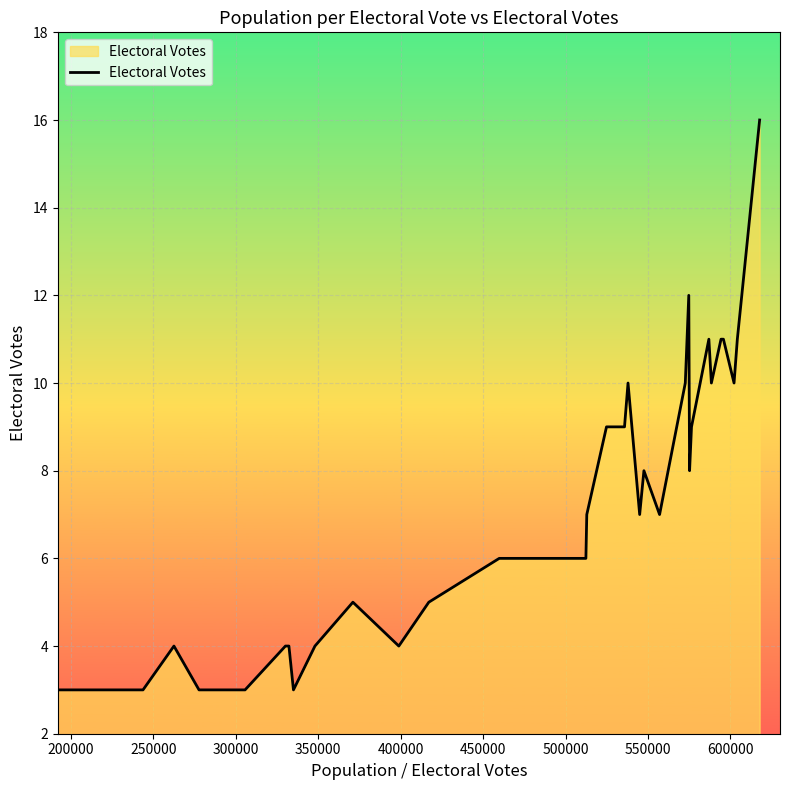

What is the difference between the maximum and minimum values?

13